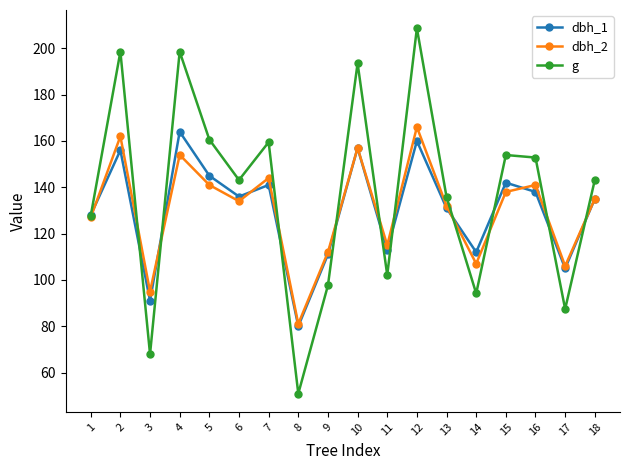

Reading left to right, list all the values displayed in this chart.

dbh_1: 1=128.0	2=156.0	3=91.0	4=164.0	5=145.0	6=136.0	7=141.0	8=80.0	9=111.0	10=157.0	11=113.0	12=160.0	13=131.0	14=112.0	15=142.0	16=138.0	17=105.0	18=135.0
dbh_2: 1=127.0	2=162.0	3=95.0	4=154.0	5=141.0	6=134.0	7=144.0	8=81.0	9=112.0	10=157.0	11=115.0	12=166.0	13=132.0	14=107.0	15=138.0	16=141.0	17=106.0	18=135.0
g: 1=127.7	2=198.6	3=67.9	4=198.6	5=160.6	6=143.1	7=159.5	8=50.9	9=97.6	10=193.6	11=102.1	12=208.7	13=135.8	14=94.2	15=153.9	16=152.8	17=87.4	18=143.1